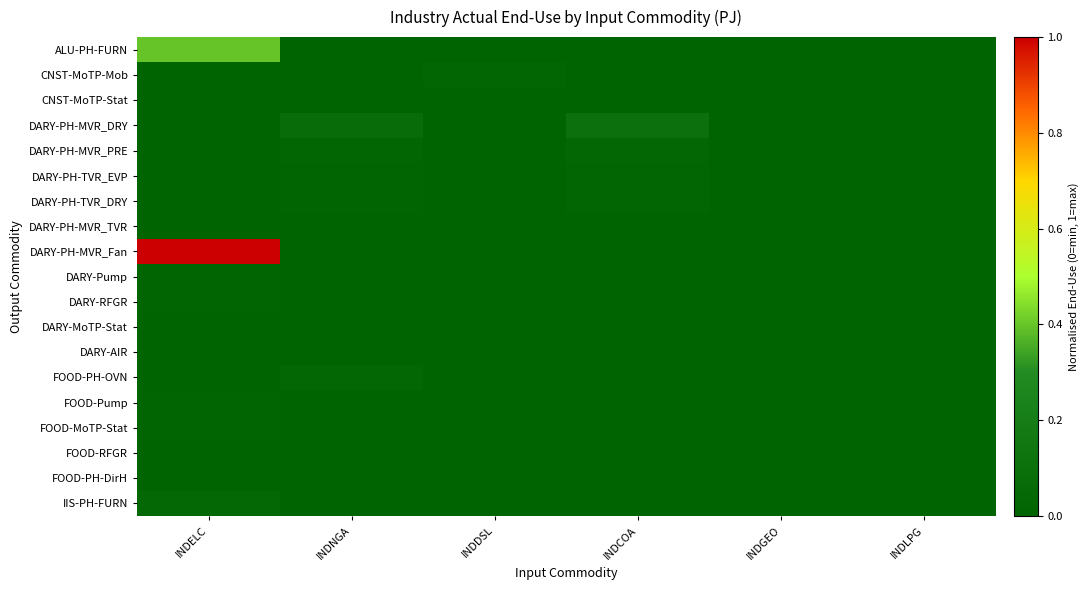

Reading right to left, transcribe all the data shown in this chart.

ALU-PH-FURN: INDLPG=0.0	INDGEO=0.0	INDCOA=0.0	INDDSL=0.0	INDNGA=0.0	INDELC=0.4
CNST-MoTP-Mob: INDLPG=0.0	INDGEO=0.0	INDCOA=0.0	INDDSL=0.0	INDNGA=0.0	INDELC=0.0
CNST-MoTP-Stat: INDLPG=0.0	INDGEO=0.0	INDCOA=0.0	INDDSL=0.0	INDNGA=0.0	INDELC=0.0
DARY-PH-MVR_DRY: INDLPG=0.0	INDGEO=0.0	INDCOA=0.1	INDDSL=0.0	INDNGA=0.1	INDELC=0.0
DARY-PH-MVR_PRE: INDLPG=0.0	INDGEO=0.0	INDCOA=0.0	INDDSL=0.0	INDNGA=0.0	INDELC=0.0
DARY-PH-TVR_EVP: INDLPG=0.0	INDGEO=0.0	INDCOA=0.0	INDDSL=0.0	INDNGA=0.0	INDELC=0.0
DARY-PH-TVR_DRY: INDLPG=0.0	INDGEO=0.0	INDCOA=0.0	INDDSL=0.0	INDNGA=0.0	INDELC=0.0
DARY-PH-MVR_TVR: INDLPG=0.0	INDGEO=0.0	INDCOA=0.0	INDDSL=0.0	INDNGA=0.0	INDELC=0.0
DARY-PH-MVR_Fan: INDLPG=0.0	INDGEO=0.0	INDCOA=0.0	INDDSL=0.0	INDNGA=0.0	INDELC=1.0
DARY-Pump: INDLPG=0.0	INDGEO=0.0	INDCOA=0.0	INDDSL=0.0	INDNGA=0.0	INDELC=0.0
DARY-RFGR: INDLPG=0.0	INDGEO=0.0	INDCOA=0.0	INDDSL=0.0	INDNGA=0.0	INDELC=0.0
DARY-MoTP-Stat: INDLPG=0.0	INDGEO=0.0	INDCOA=0.0	INDDSL=0.0	INDNGA=0.0	INDELC=0.0
DARY-AIR: INDLPG=0.0	INDGEO=0.0	INDCOA=0.0	INDDSL=0.0	INDNGA=0.0	INDELC=0.0
FOOD-PH-OVN: INDLPG=0.0	INDGEO=0.0	INDCOA=0.0	INDDSL=0.0	INDNGA=0.0	INDELC=0.0
FOOD-Pump: INDLPG=0.0	INDGEO=0.0	INDCOA=0.0	INDDSL=0.0	INDNGA=0.0	INDELC=0.0
FOOD-MoTP-Stat: INDLPG=0.0	INDGEO=0.0	INDCOA=0.0	INDDSL=0.0	INDNGA=0.0	INDELC=0.0
FOOD-RFGR: INDLPG=0.0	INDGEO=0.0	INDCOA=0.0	INDDSL=0.0	INDNGA=0.0	INDELC=0.0
FOOD-PH-DirH: INDLPG=0.0	INDGEO=0.0	INDCOA=0.0	INDDSL=0.0	INDNGA=0.0	INDELC=0.0
IIS-PH-FURN: INDLPG=0.0	INDGEO=0.0	INDCOA=0.0	INDDSL=0.0	INDNGA=0.0	INDELC=0.0